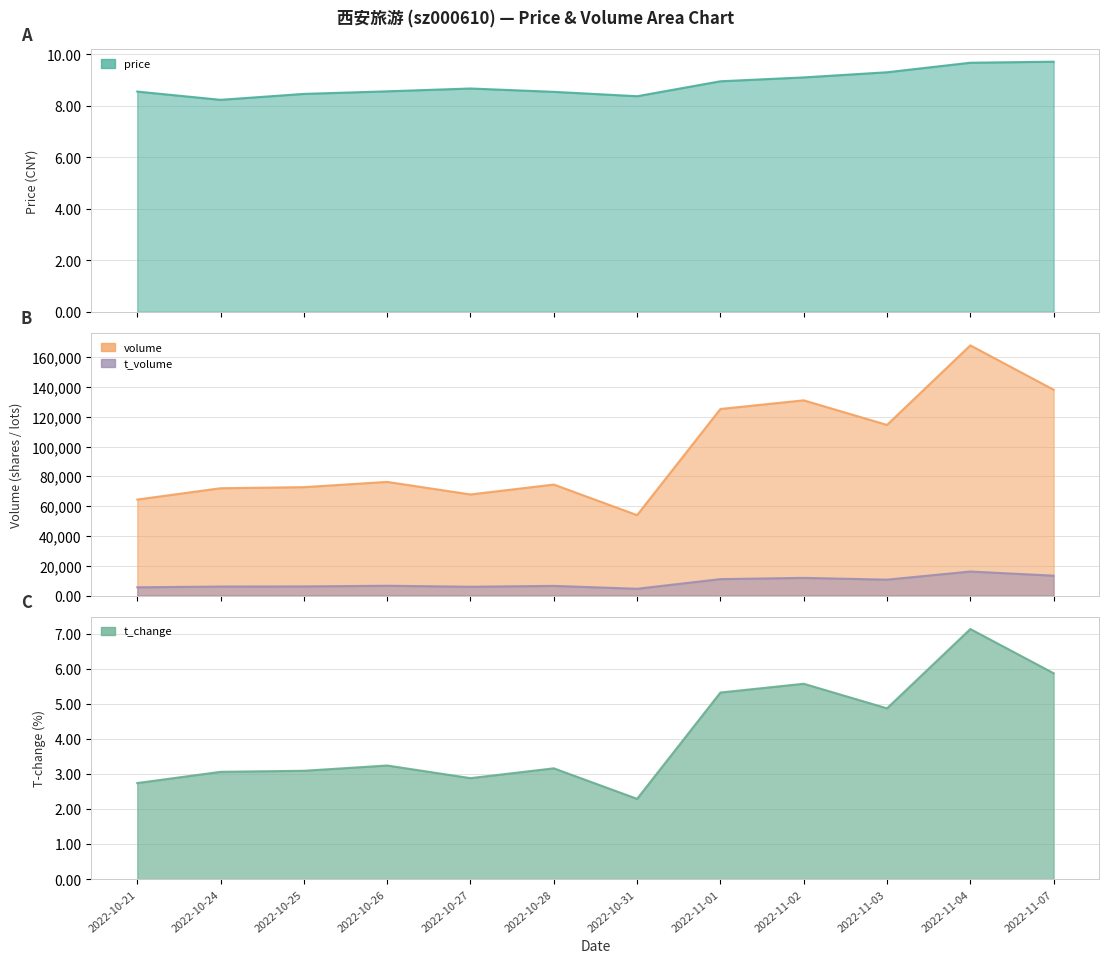

Reading right to left, list all the values displayed in this chart.

price: 9.7	9.7	9.3	9.1	8.9	8.4	8.5	8.7	8.6	8.5	8.2	8.6
volume: 138162.0	167951.0	114536.0	131040.0	125251.0	53973.0	74502.0	67859.0	76287.0	72752.0	72029.0	64435.0
t_volume: 13328.0	16118.0	10653.0	11848.0	11011.0	4532.0	6462.0	5895.0	6558.0	6110.0	6029.0	5517.0
t_change: 5.9	7.1	4.9	5.6	5.3	2.3	3.2	2.9	3.2	3.1	3.1	2.7